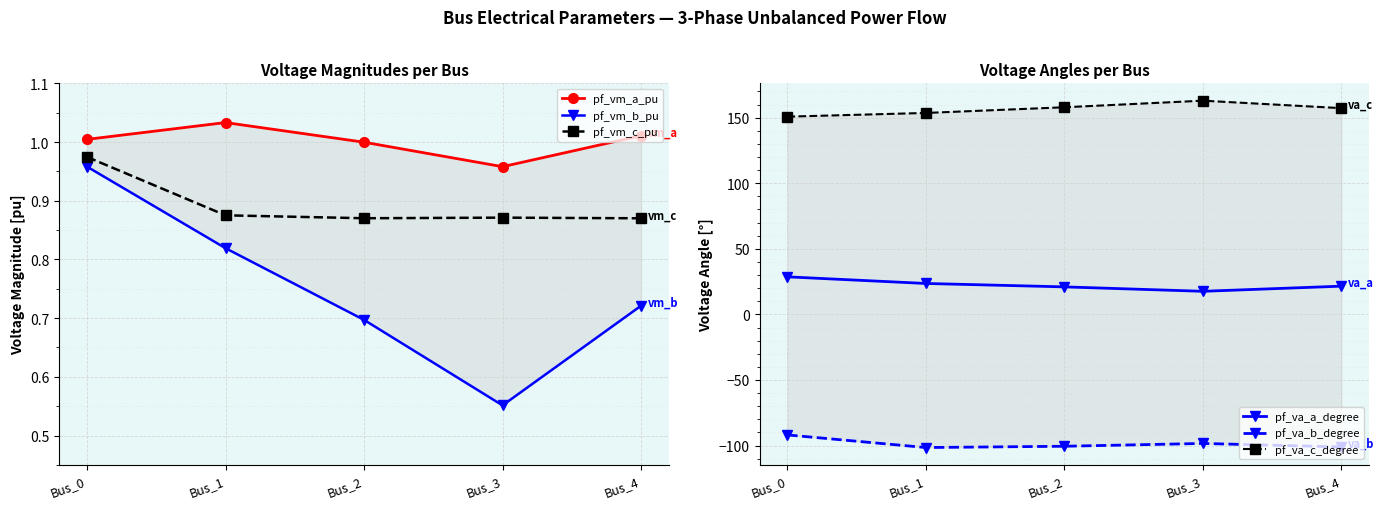

True or false: pf_vm_a_pu and pf_va_b_degree cross at least once.

False